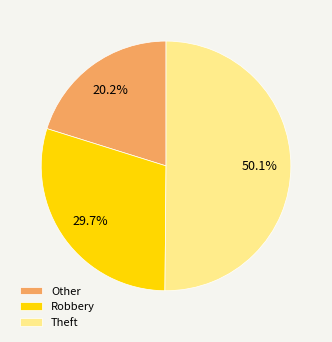

To the nearest percent, what is the average slice percentage?

33%